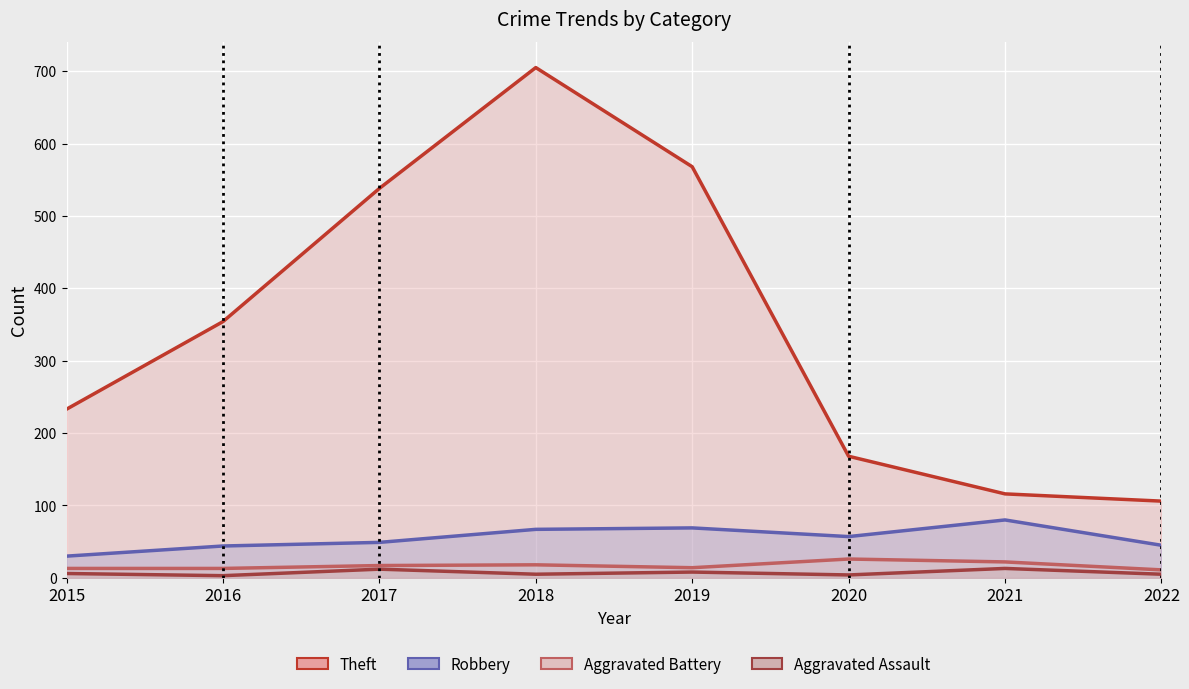

What is the value of the Aggravated Assault point at the 8th from the left?

5